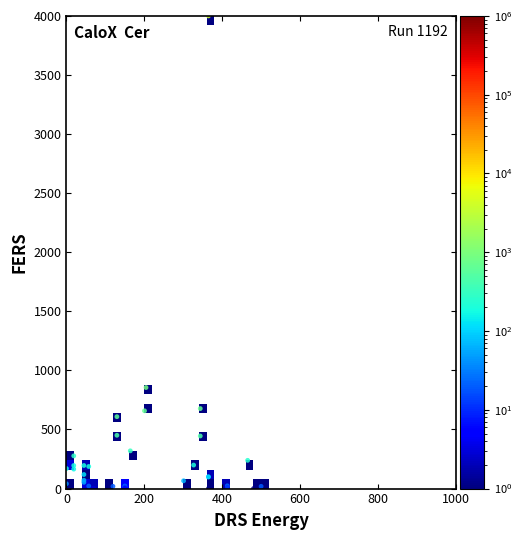

What Y value in the scatter plot is closest to 2000?

855.2